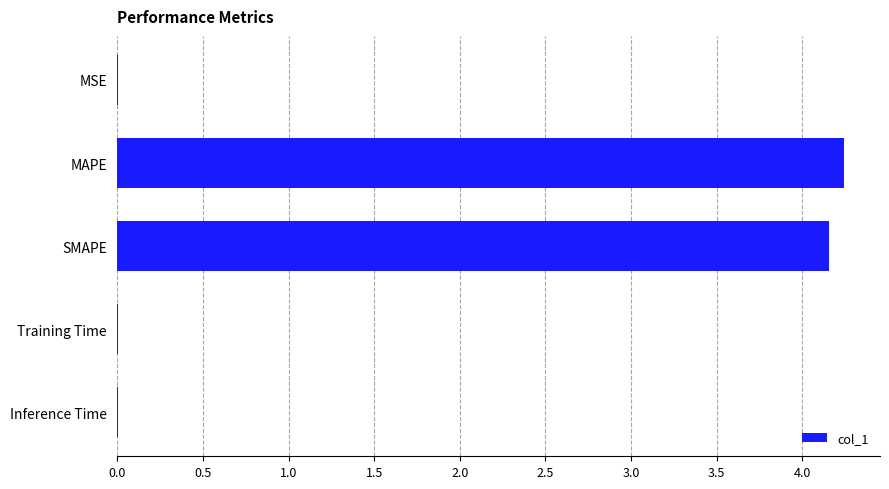

True or false: the data shows 0.0 at MSE.

True